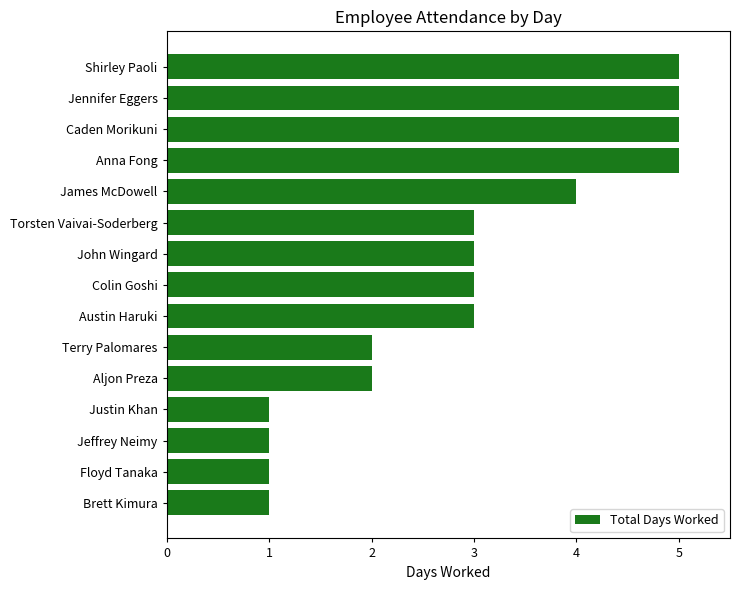

What is the change in value from Floyd Tanaka to Terry Palomares?

+1